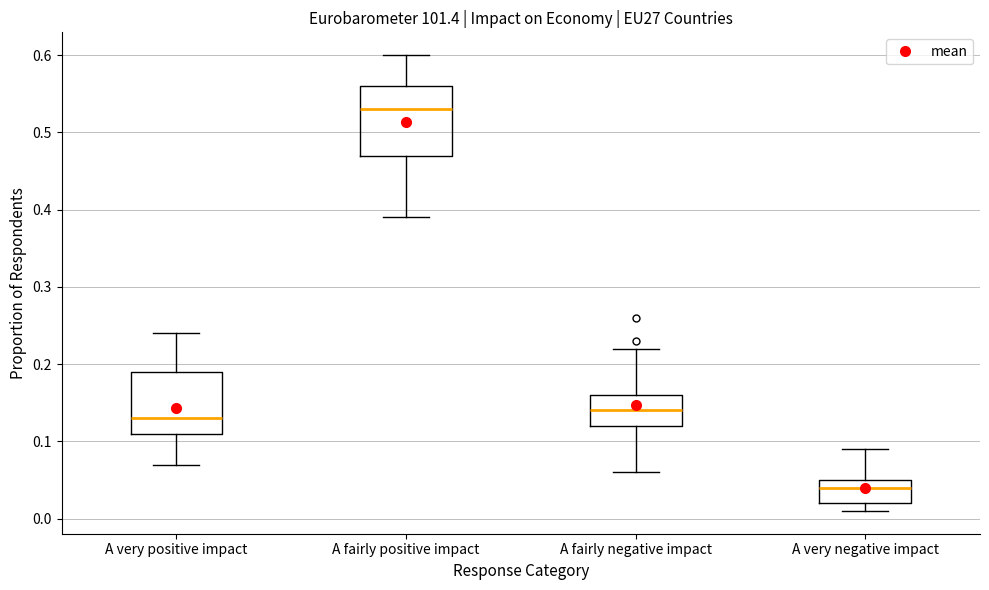

Reading left to right, read every box against the y-axis: the position of its median line, the range the box covers, and the ends of its whiskers. The values are not printed on the chart, so give them approximately, as read against the axis.

A very positive impact: median 0.13, box 0.11 to 0.19, whiskers 0.07 to 0.24
A fairly positive impact: median 0.53, box 0.47 to 0.56, whiskers 0.39 to 0.60
A fairly negative impact: median 0.14, box 0.12 to 0.16, whiskers 0.06 to 0.22
A very negative impact: median 0.04, box 0.02 to 0.05, whiskers 0.01 to 0.09